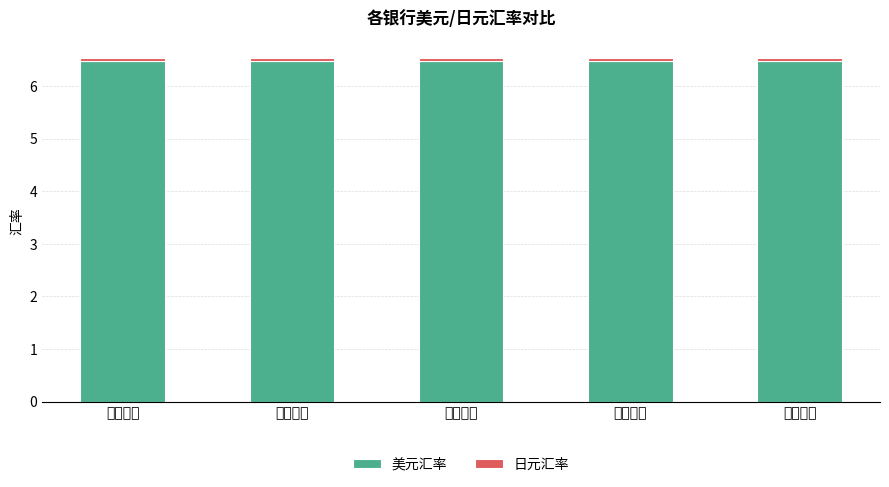

What is the sum of all 美元汇率 values?

32.4